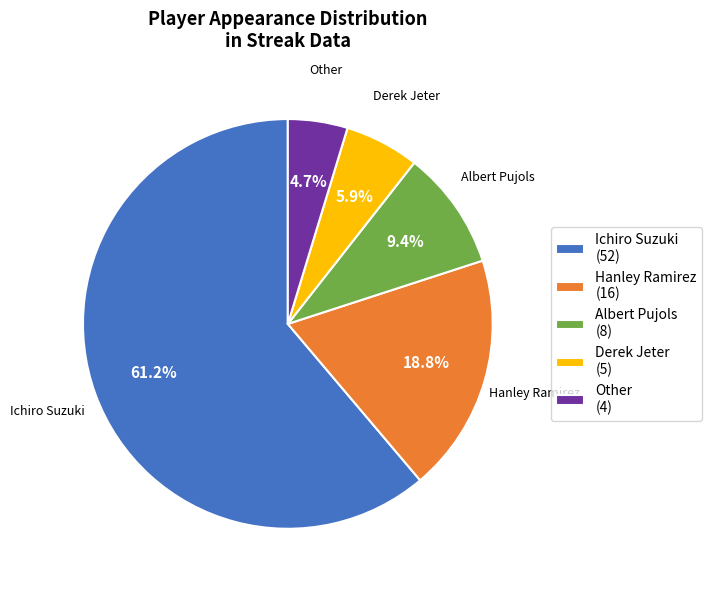

Is it true that Derek Jeter is 19% of the pie?

False